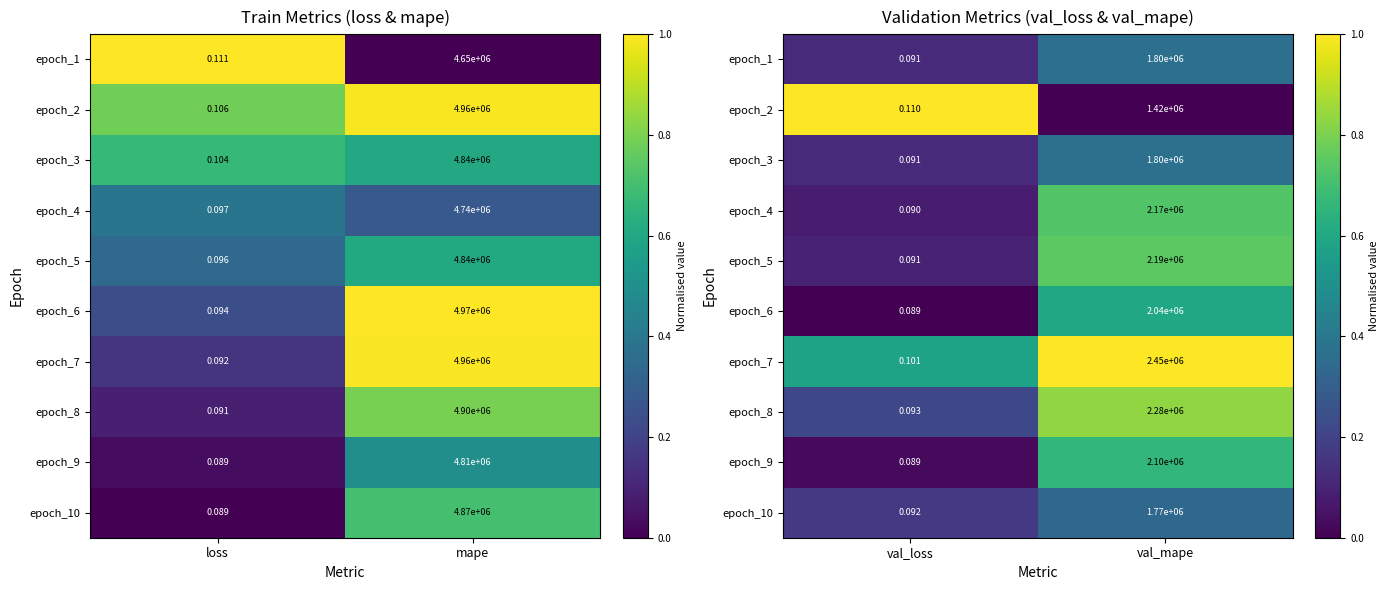

List the labels in order of epoch_7 value, largest first.

val_mape, val_loss